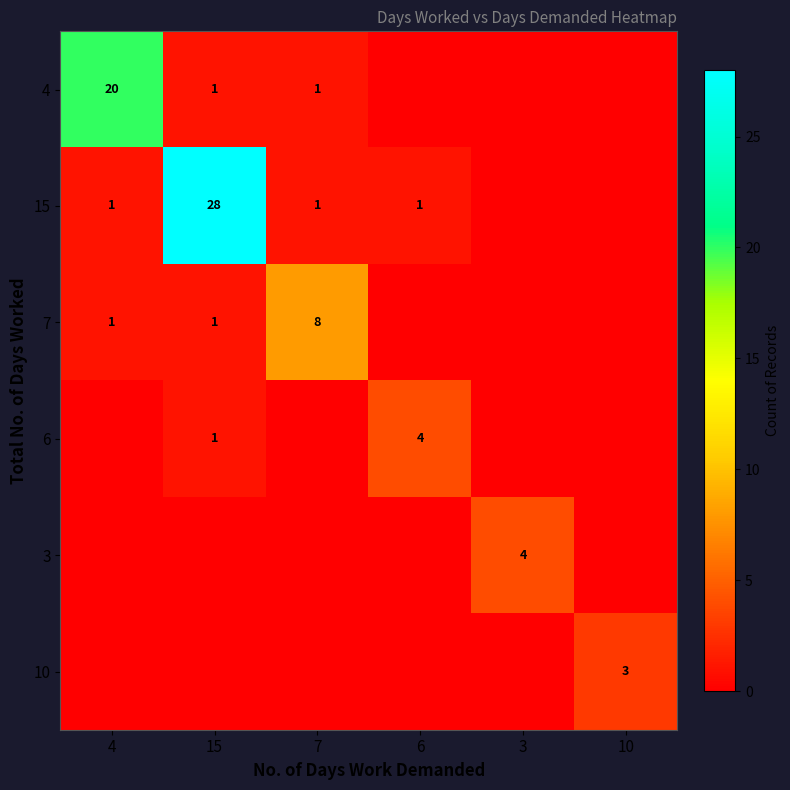

The value of 3 at 3 is 2. True or false?

False